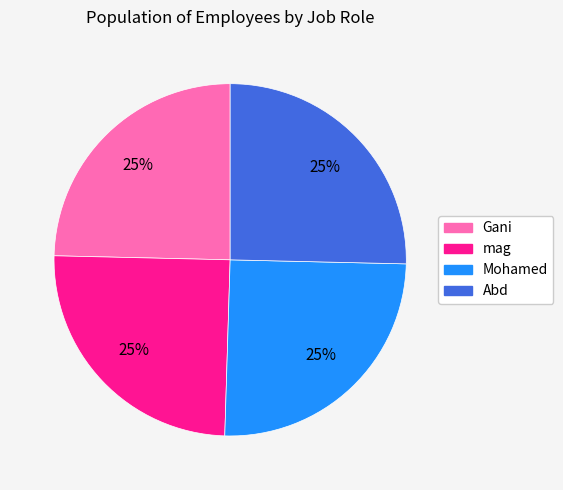

To the nearest percent, what is the average slice percentage?

25%